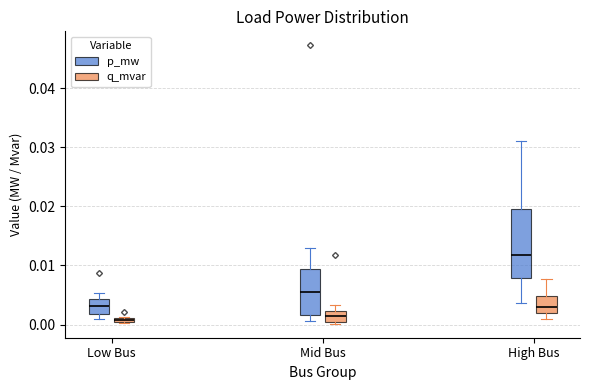

Where is the upper edge of the box for High Bus (q_mvar) on the y-axis? The values are not printed on the chart, so give them approximately, as read against the axis.

0.005